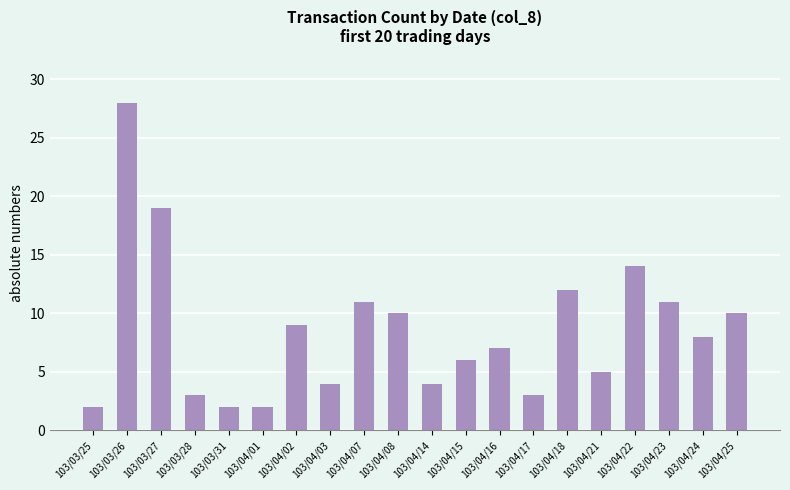

What is the smallest value displayed?

2